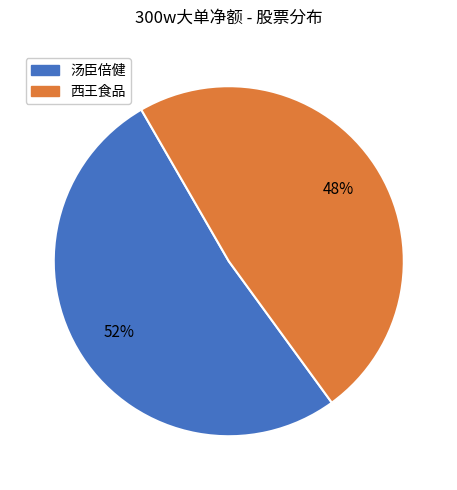

Does any single category account for the majority?

Yes